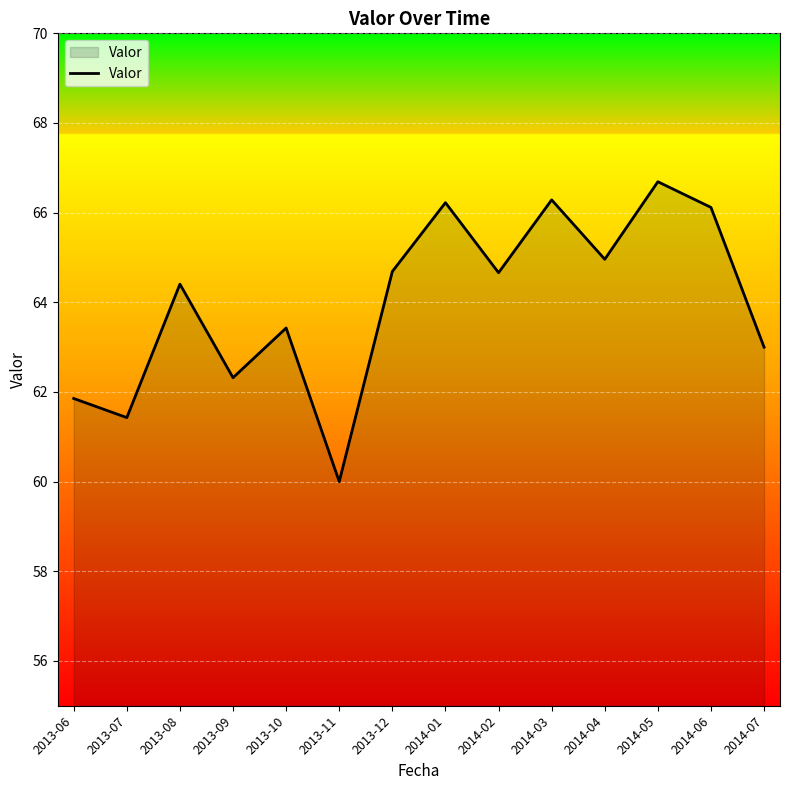

What position from the right is 2013-06?

14